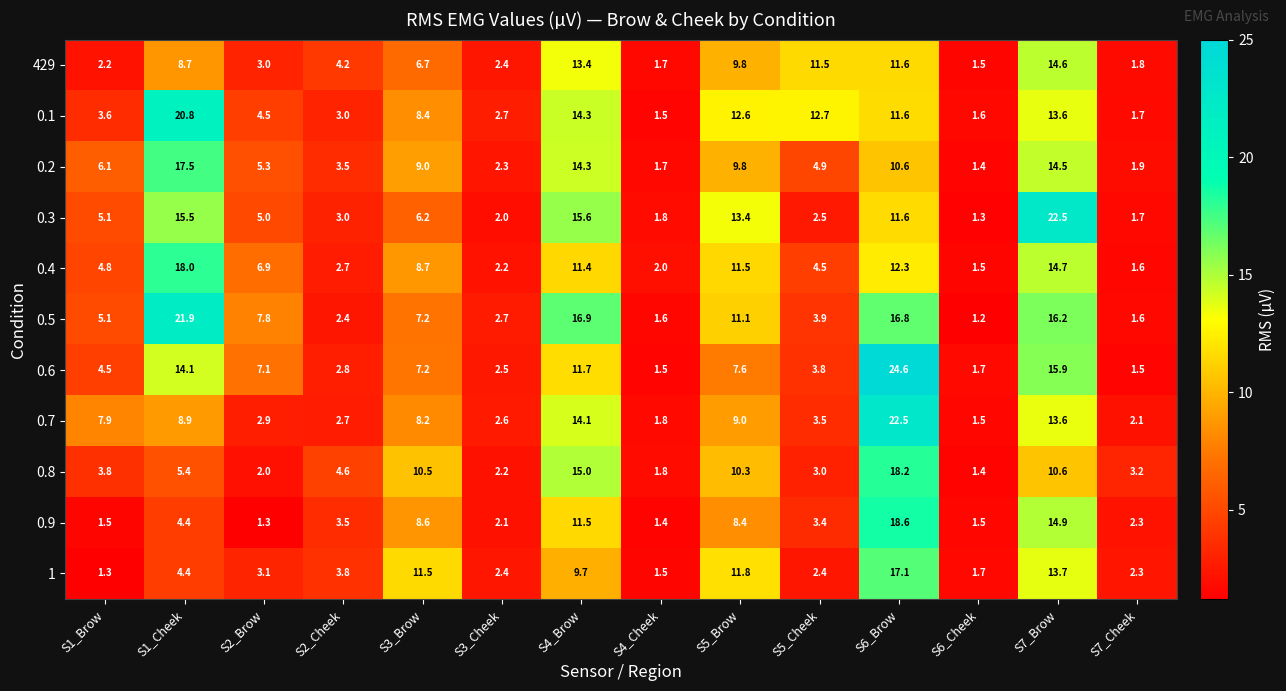

Which category has the highest value in the 0.2 series?

S1_Cheek